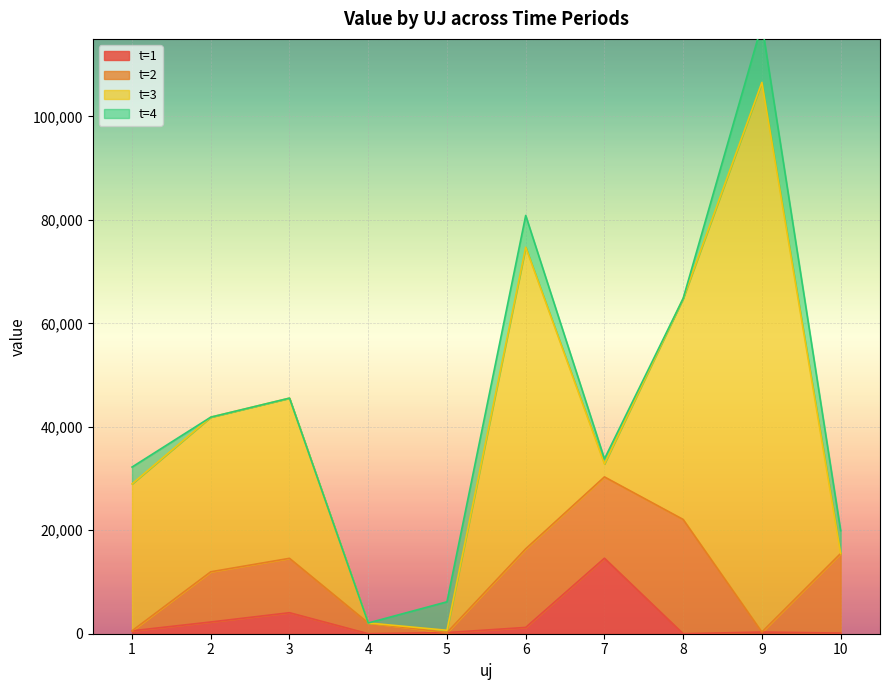

Which series has the largest total across all categories?

t=3